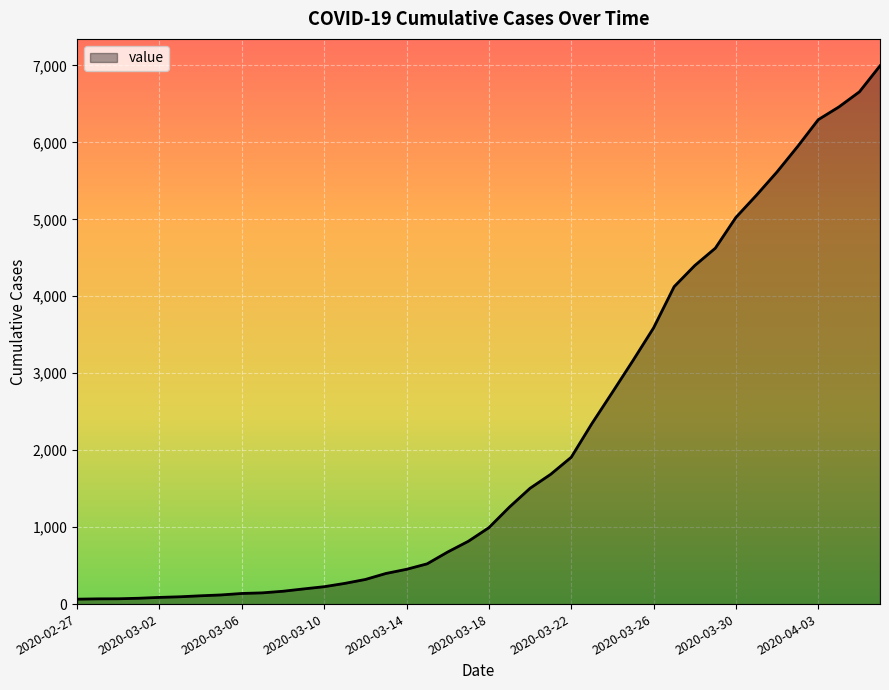

What is the difference between the second highest and minimum values?

6593